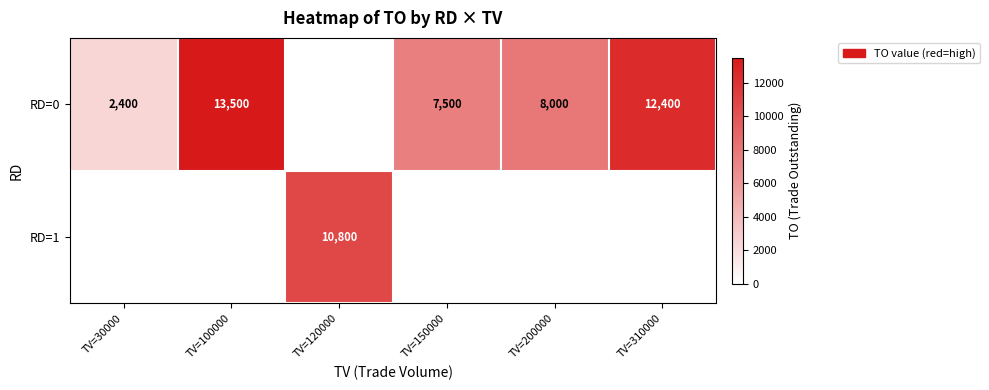

What is the spread (max minus min) of values at TV=30000?

2400